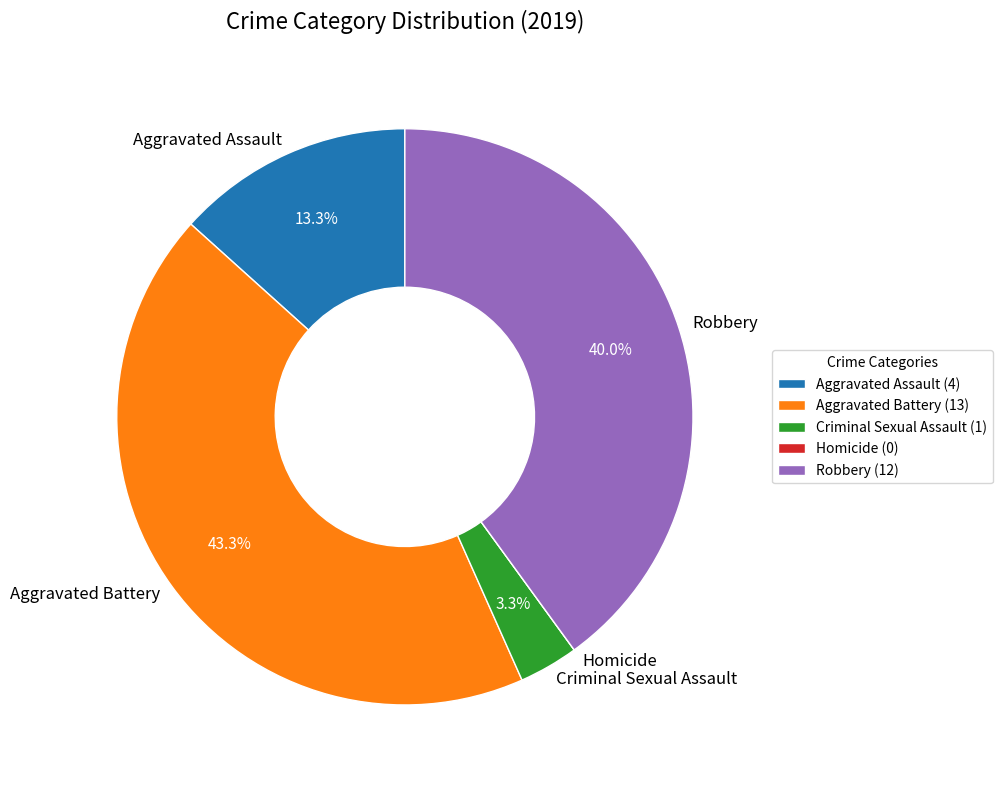

Approximately how many times larger is the value at Aggravated Assault compared to Criminal Sexual Assault?

4.0